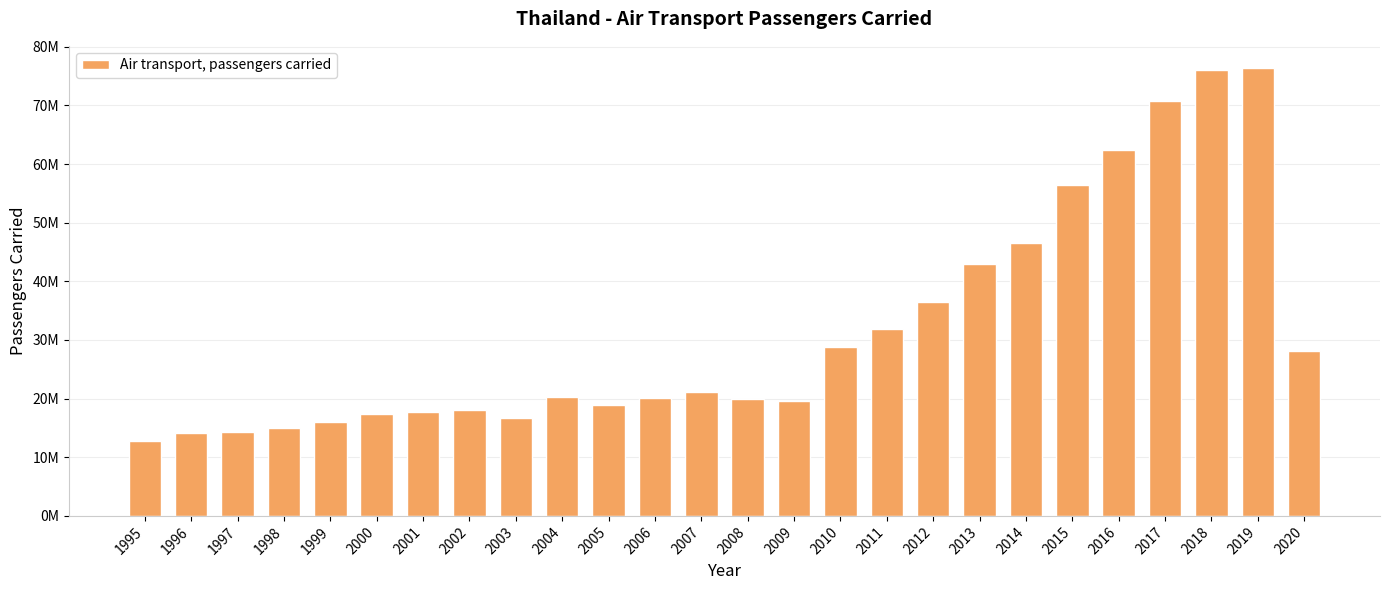

Reading left to right, transcribe all the data shown in this chart.

12771400	14078300	14235800	15015400	15950500	17392092	17662418	18111892	16622502	20342582	18902628	20102408	21191724	19993134	19618736	28780724	31940492	36392468	43029152	46546612	56447636	62341676	70704888	76053040	76344408	28179302